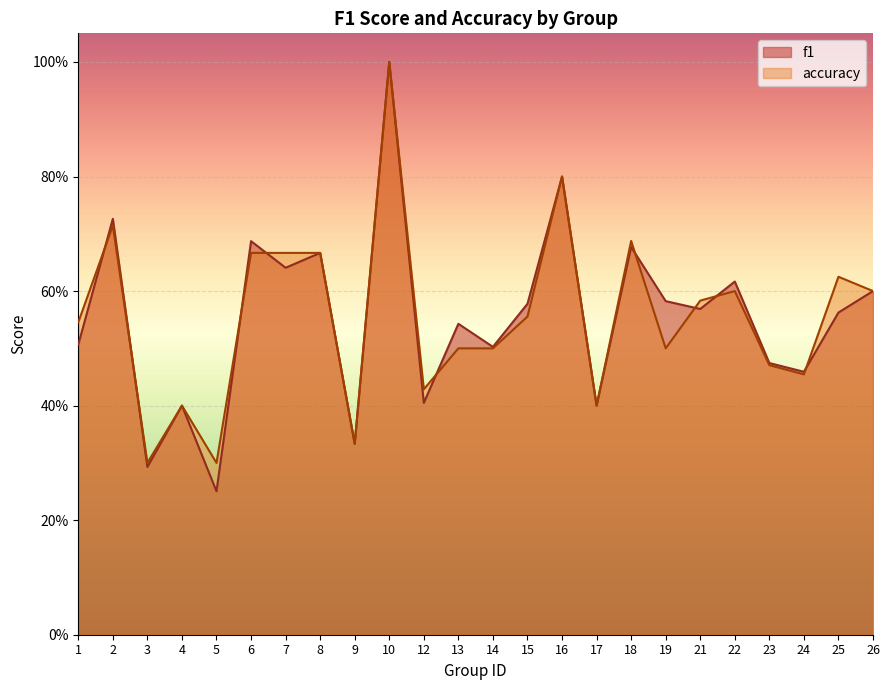

What is the maximum value shown in the chart?

1.0